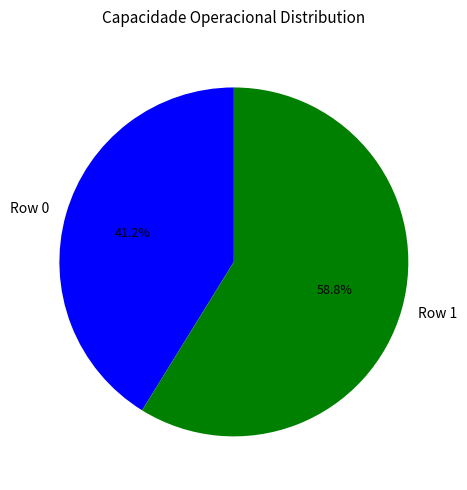

To the nearest percent, what portion does Row 0 represent?

41%